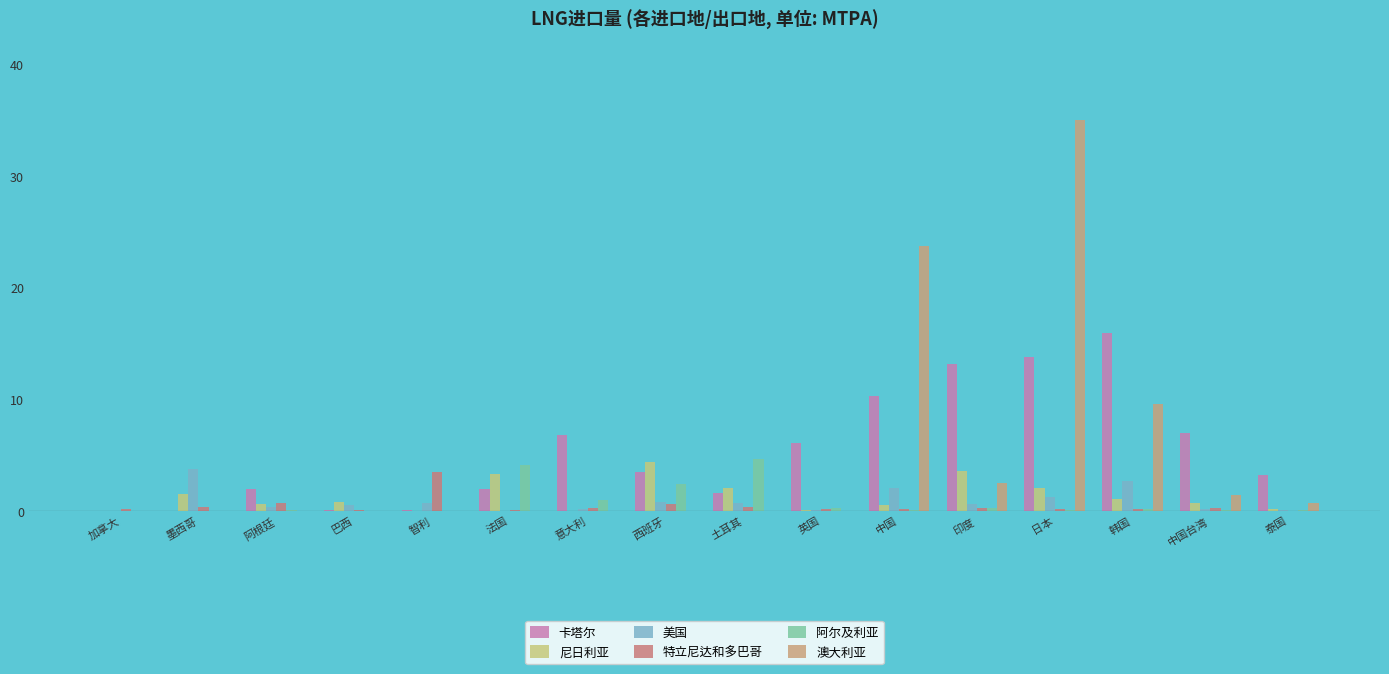

At which category is the sum across all series the highest?

日本